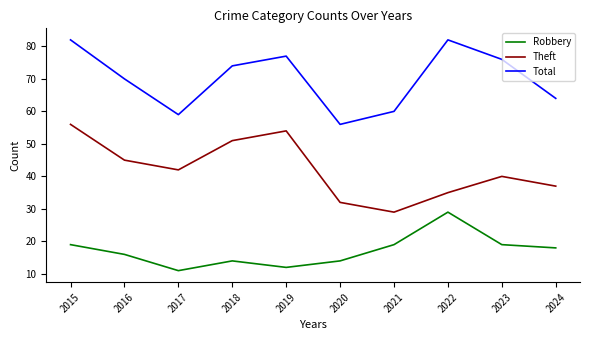

How many lines are shown in the chart?

3